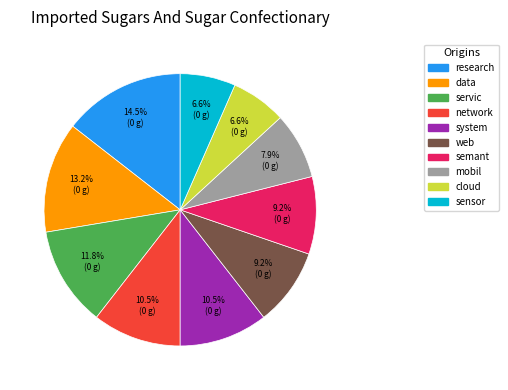

Is there a majority slice in this chart?

No